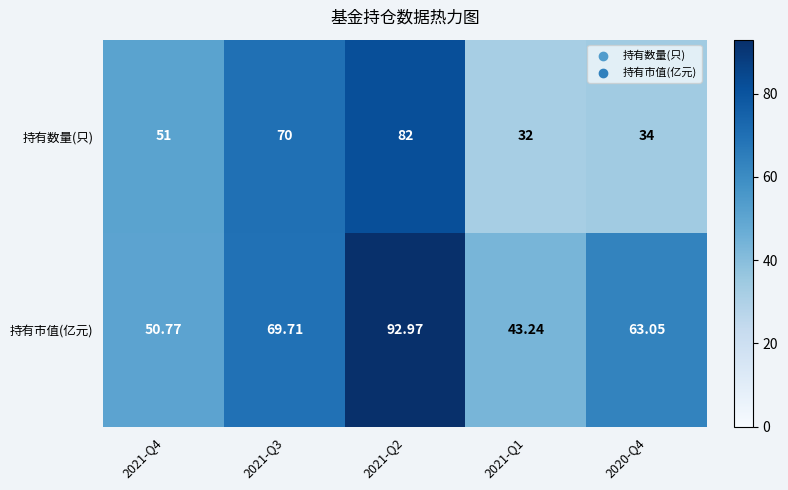

Which series has the largest total across all categories?

持有市值(亿元)